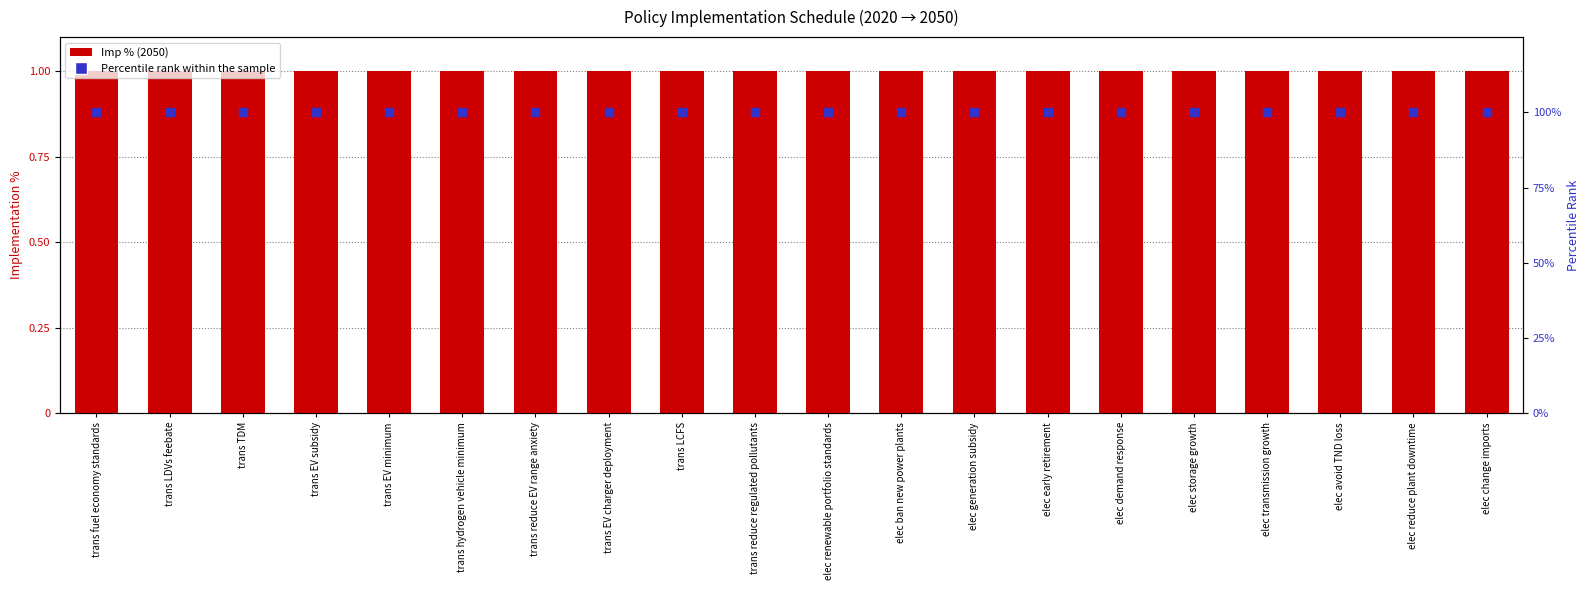

Which series reaches the maximum Y coordinate?

Percentile rank within the sample